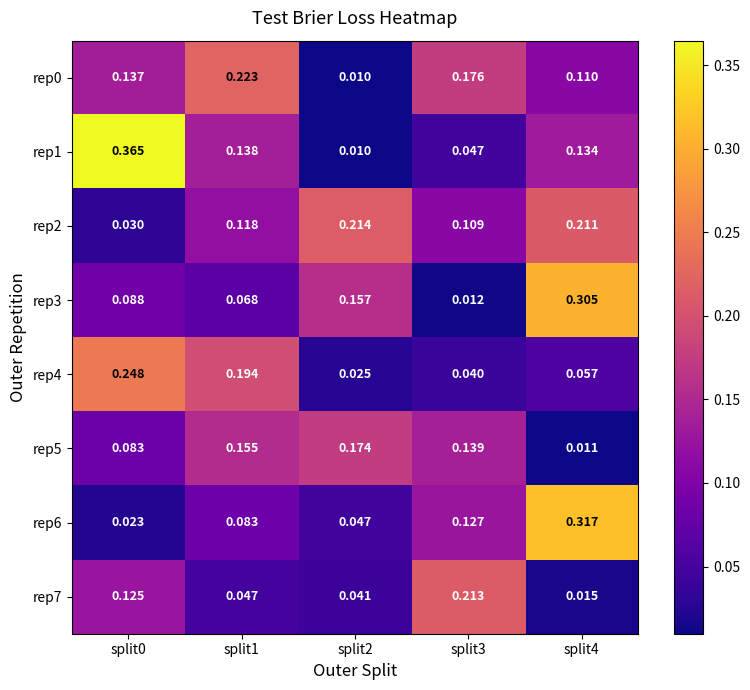

Is the value of rep0 at split1 greater than the value of rep7 at split4?

Yes